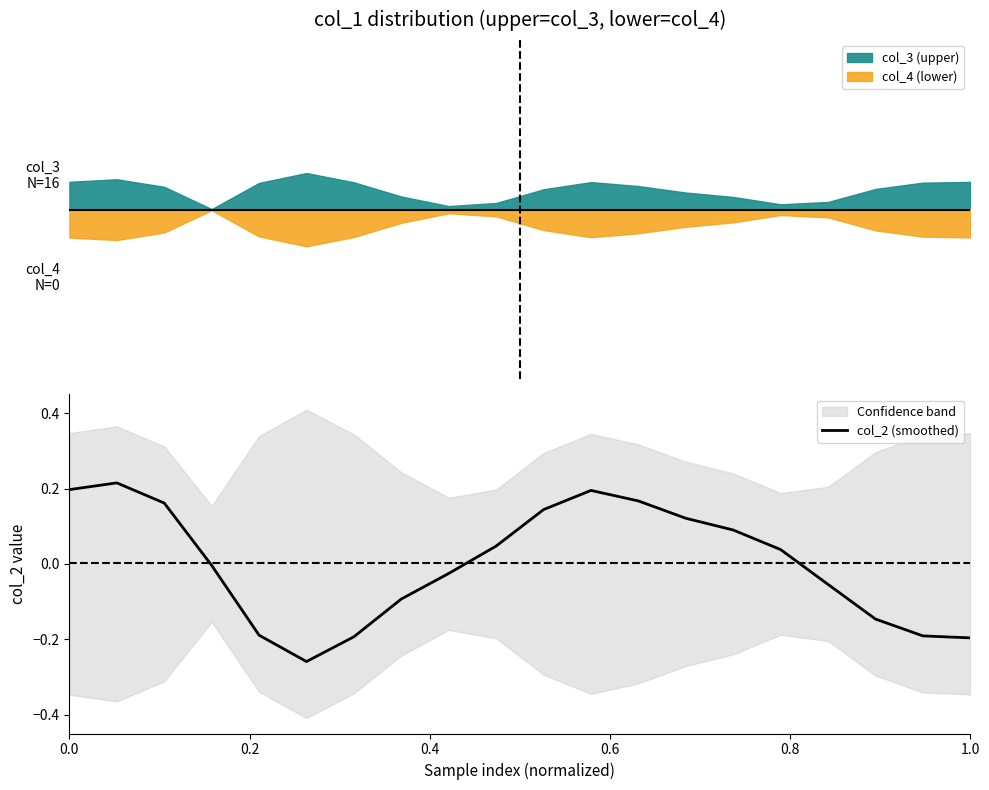

How many data points are less than 0?

10